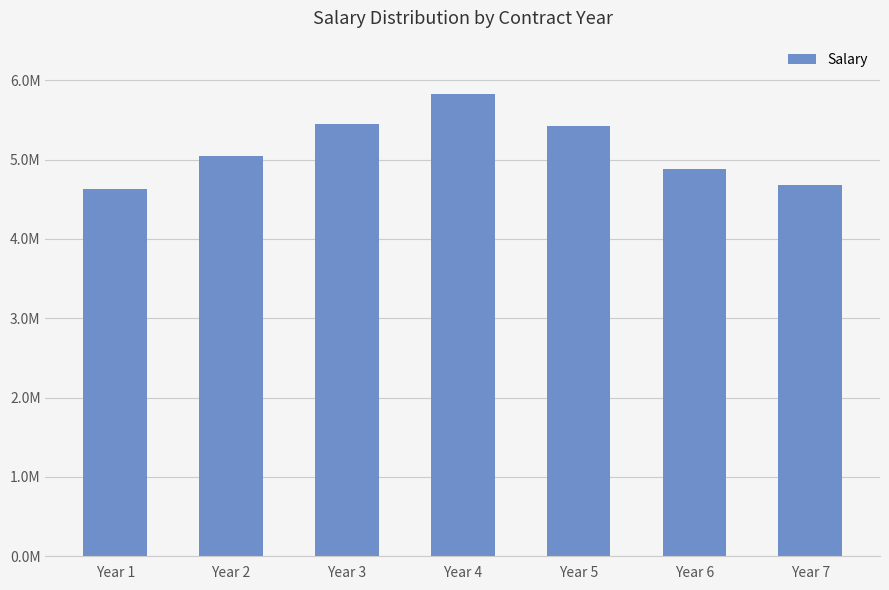

At which label does the data first exceed 5041396?

Year 2